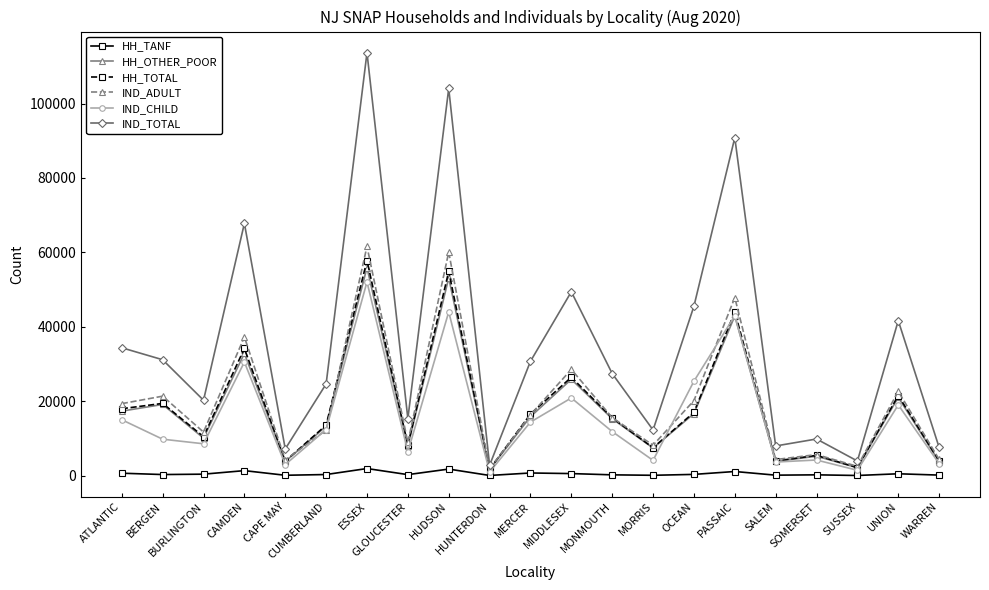

The IND_ADULT series shows 19346 at ATLANTIC. True or false?

True